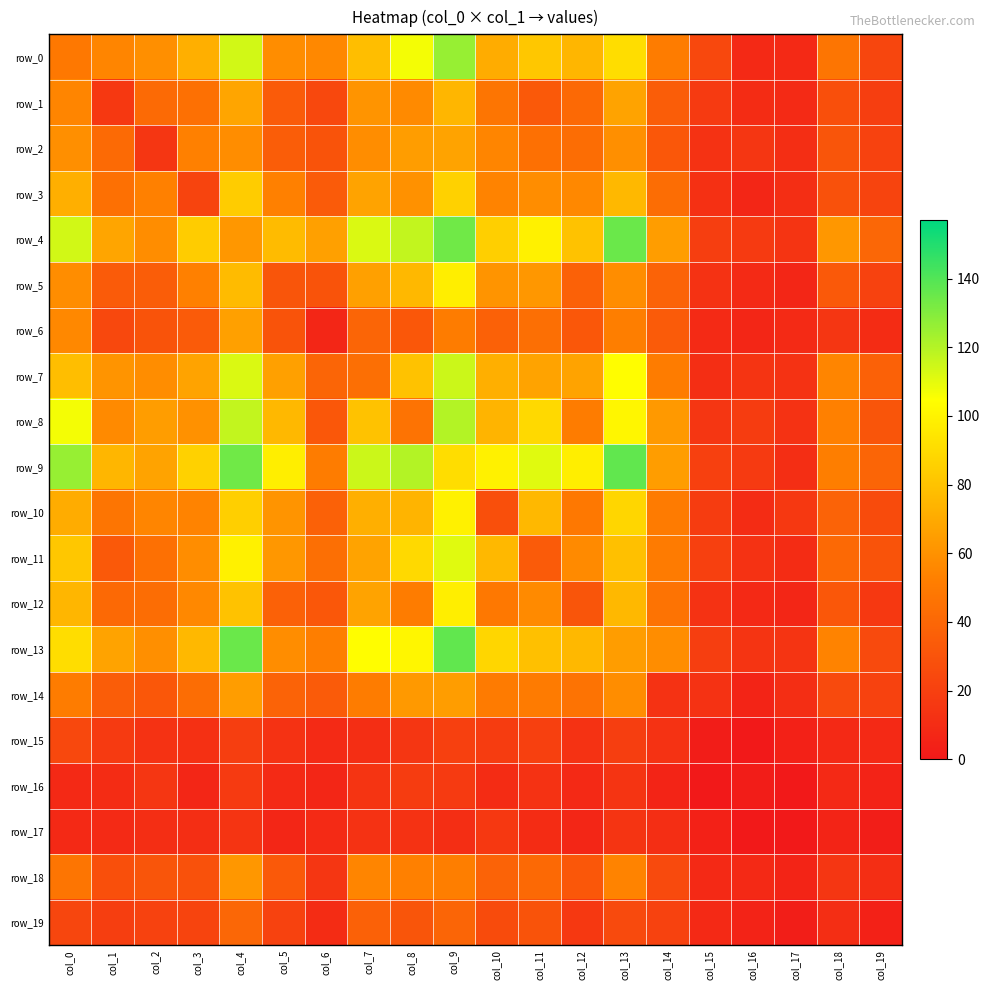

Between col_6 and col_4, which is larger?

col_4